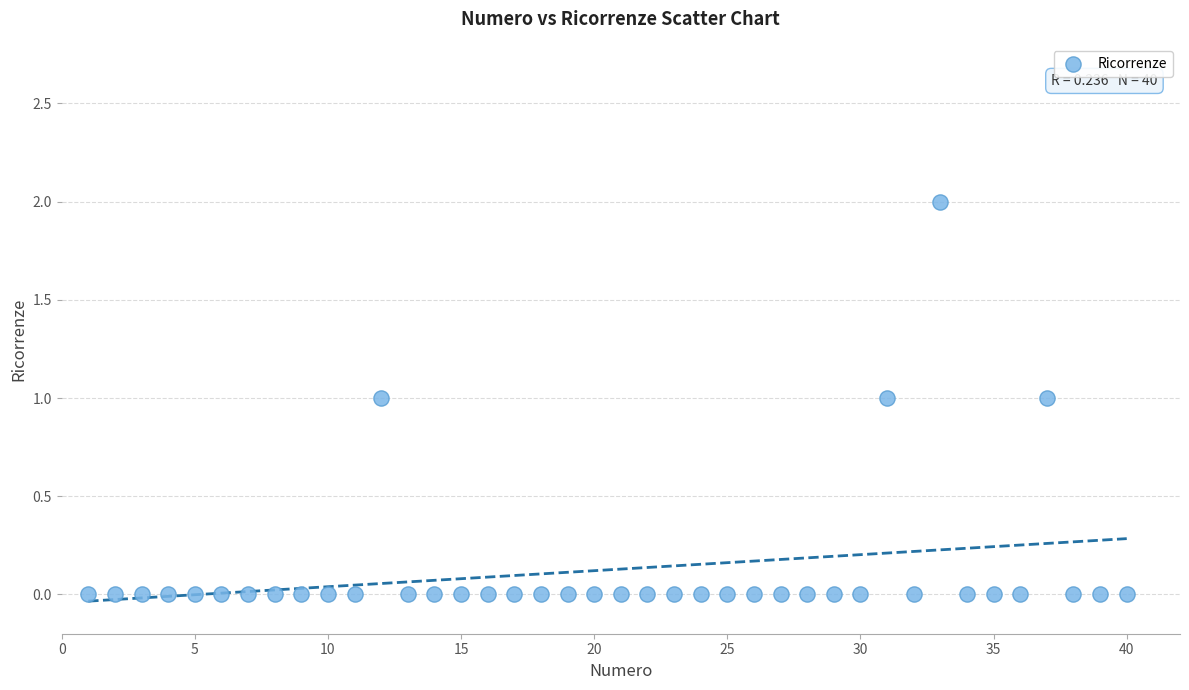

What is the range of X values (max minus min)?

39